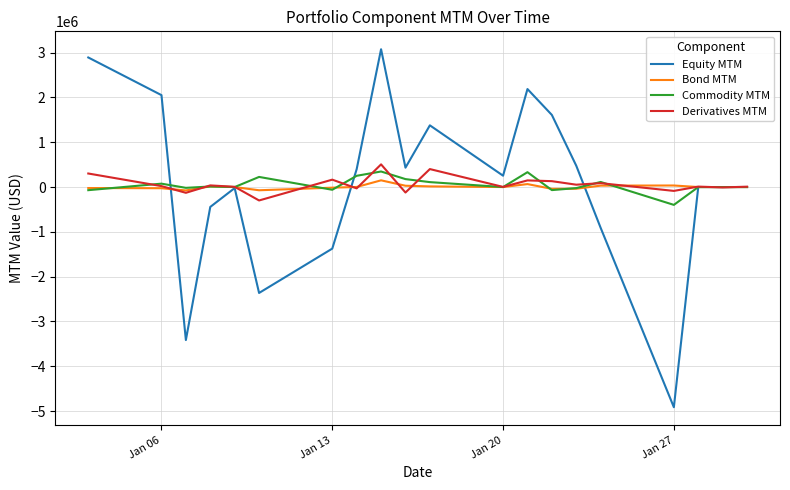

What is the greatest value displayed?

3076454.8